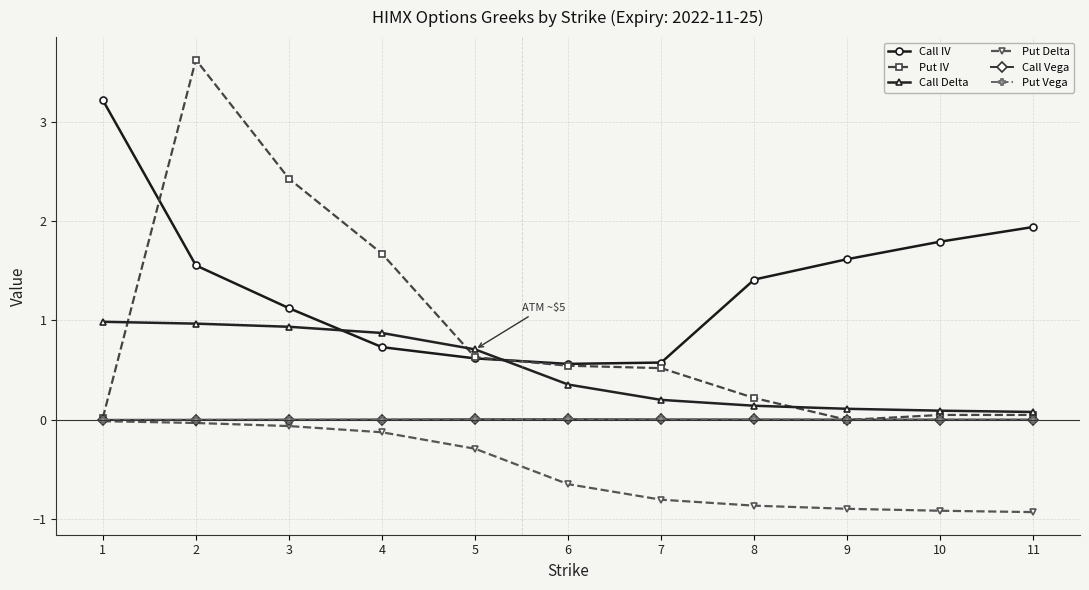

What is the sum of all Call IV values?

15.1